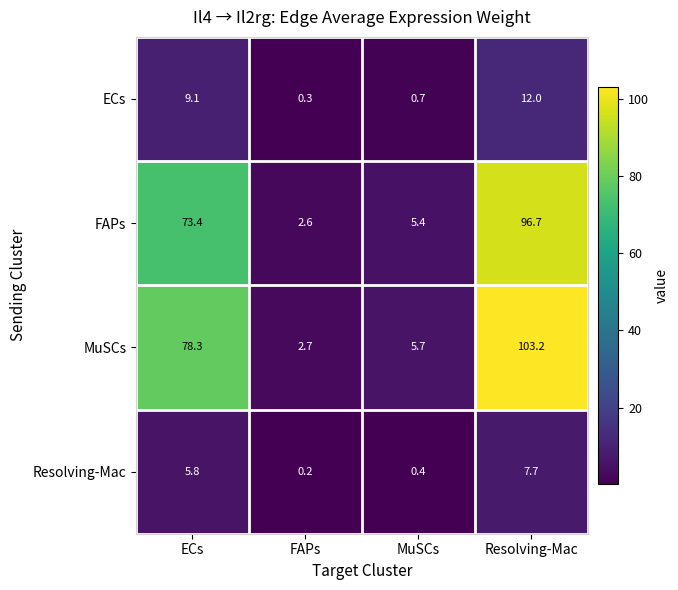

How many data points does each series have?

4